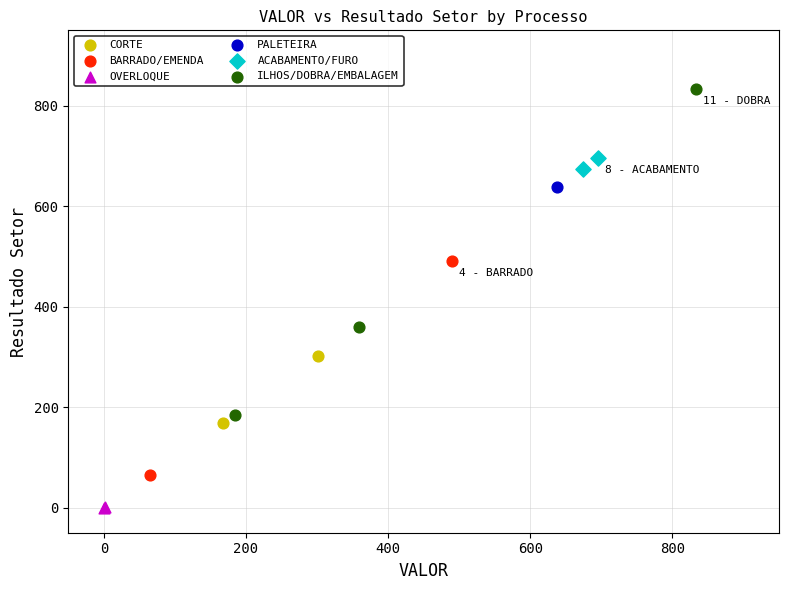

Which series contains the lowest Y value?

OVERLOQUE